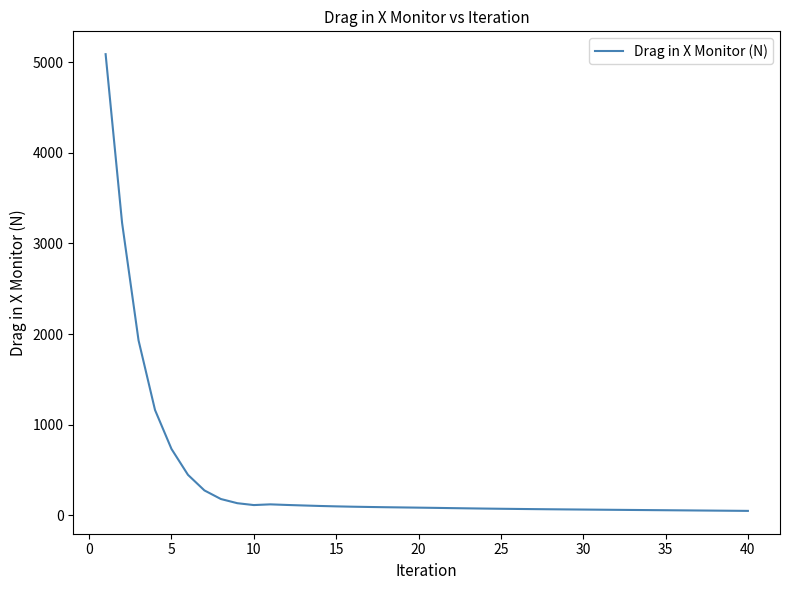

What is the greatest value displayed?

5086.8